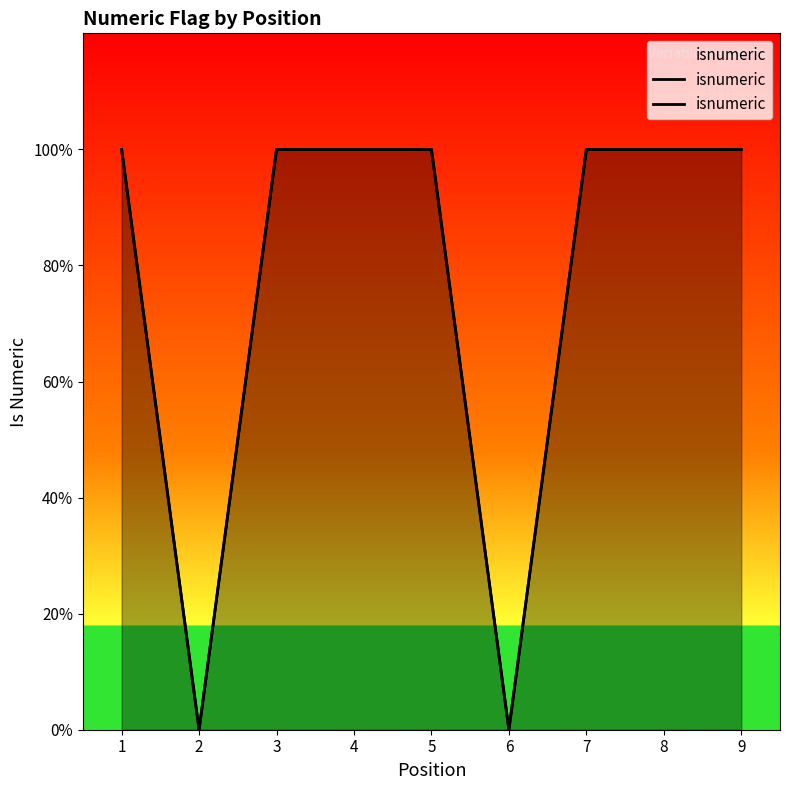

What is the approximate value at 9?

1